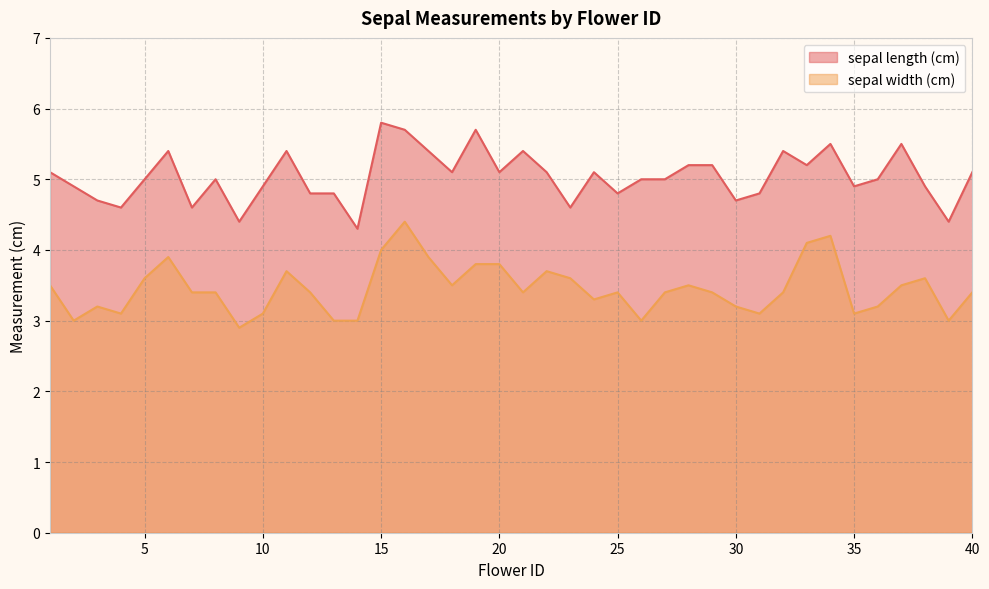

True or false: sepal length (cm) and sepal width (cm) intersect in this chart.

False